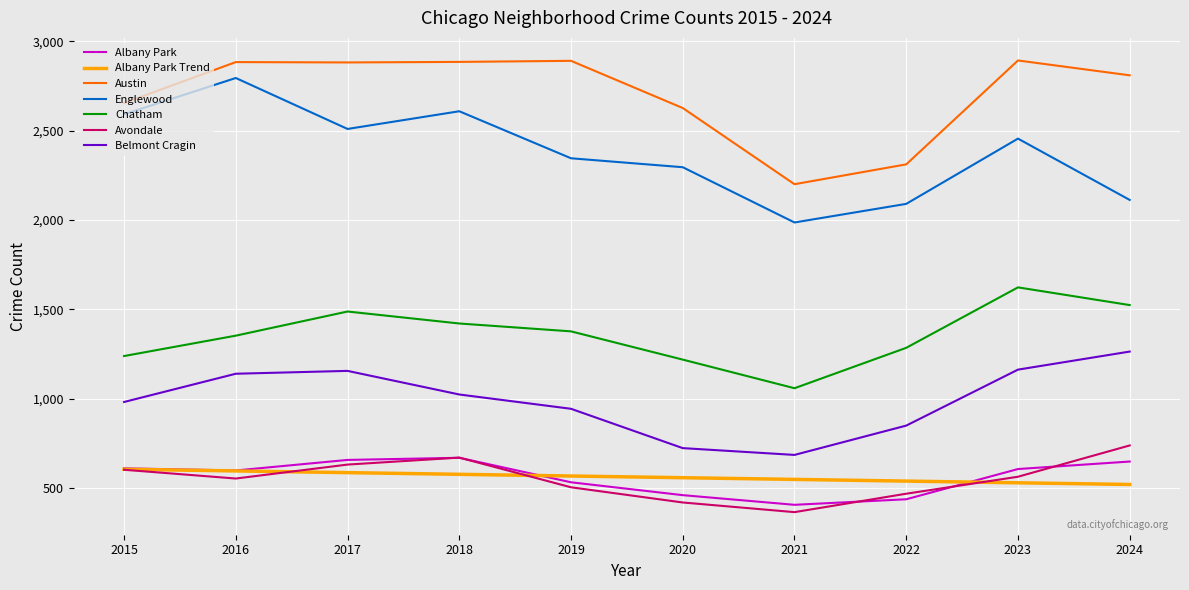

How many interior local peaks does the Belmont Cragin series have?

1